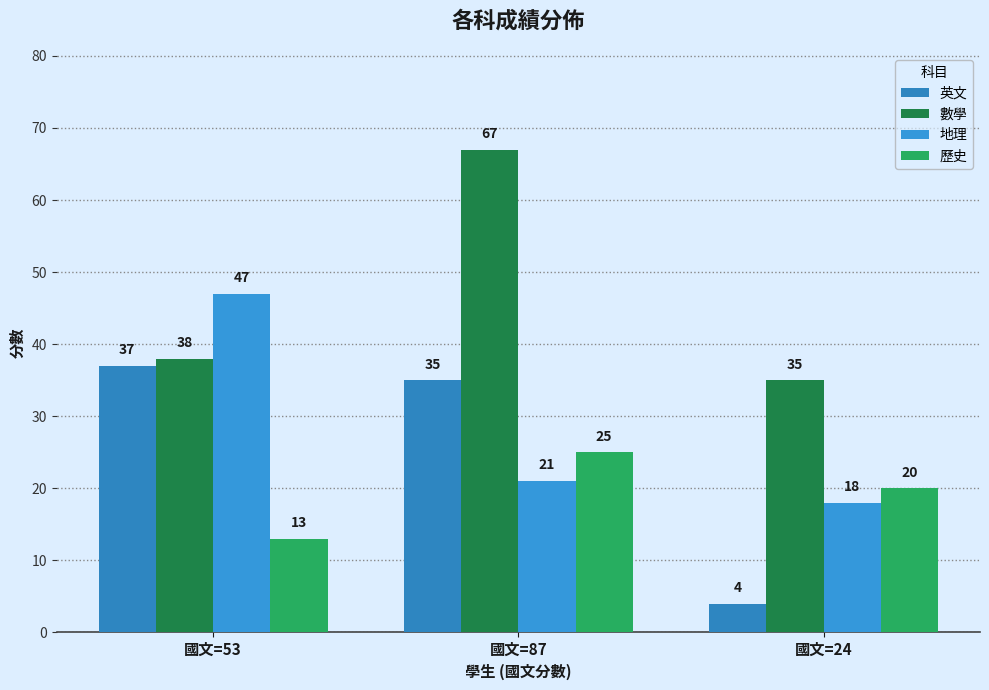

Count the number of data series in this chart.

4